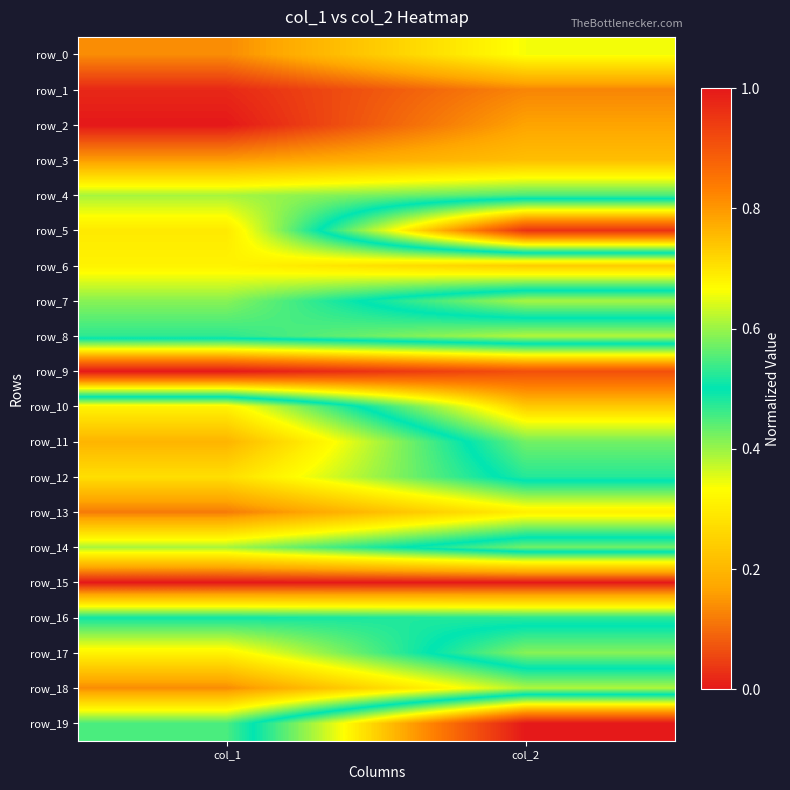

What is the sum of all row_19 values?

1.5